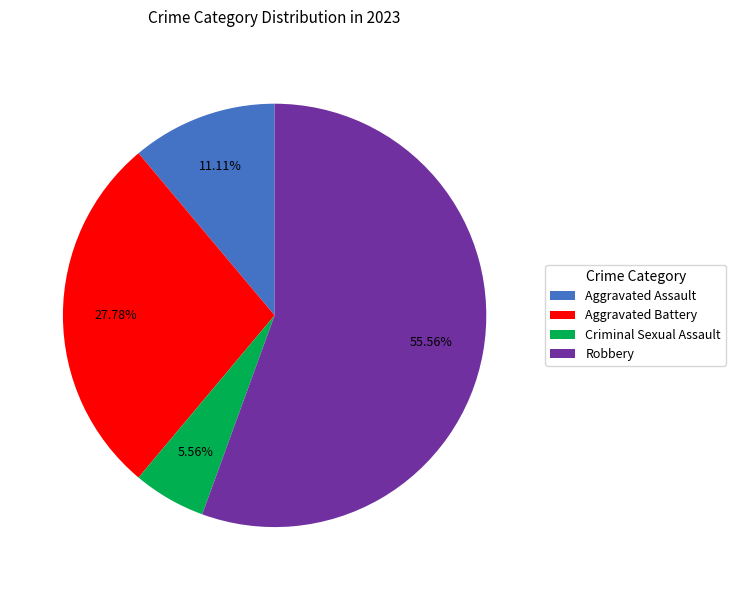

Which slice is the largest?

Robbery